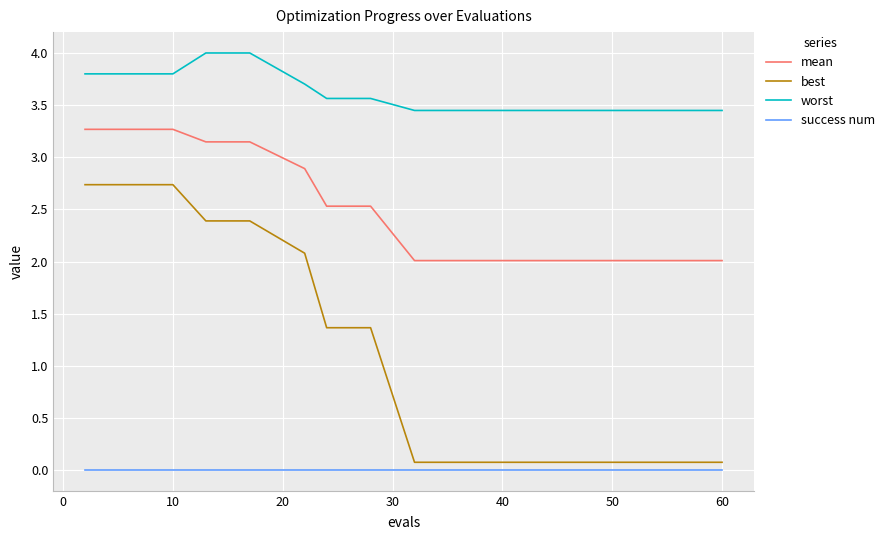

Which series has the largest total across all categories?

worst